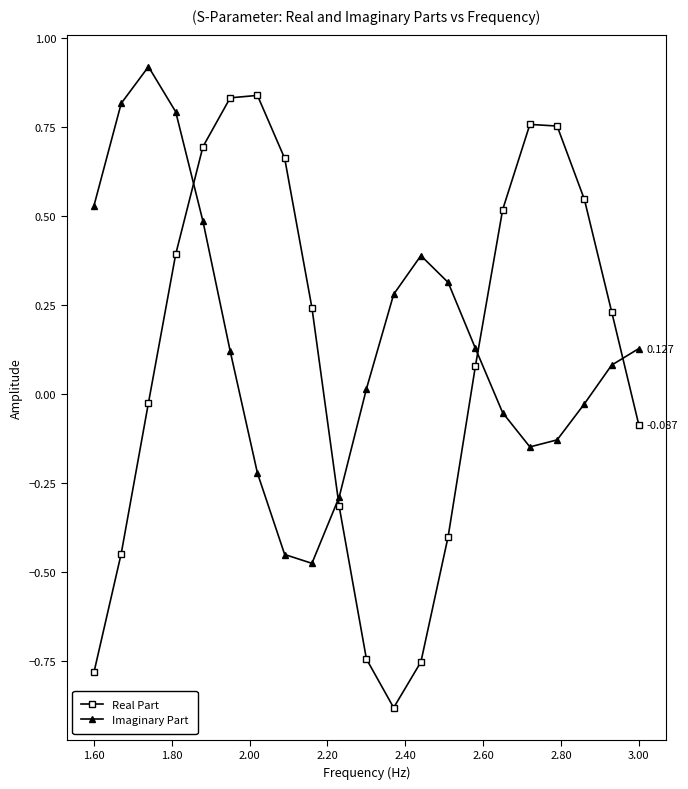

True or false: Real Part and Imaginary Part cross at least once.

True